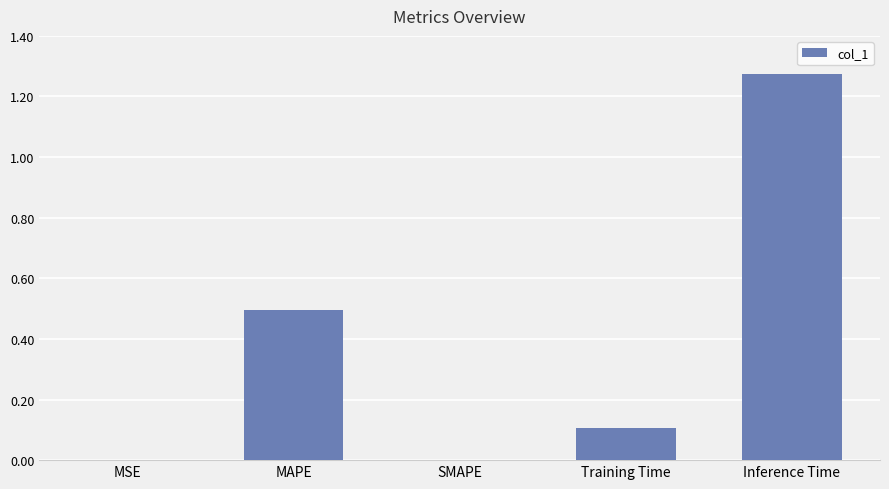

At which category does the chart reach its peak across all series?

Inference Time